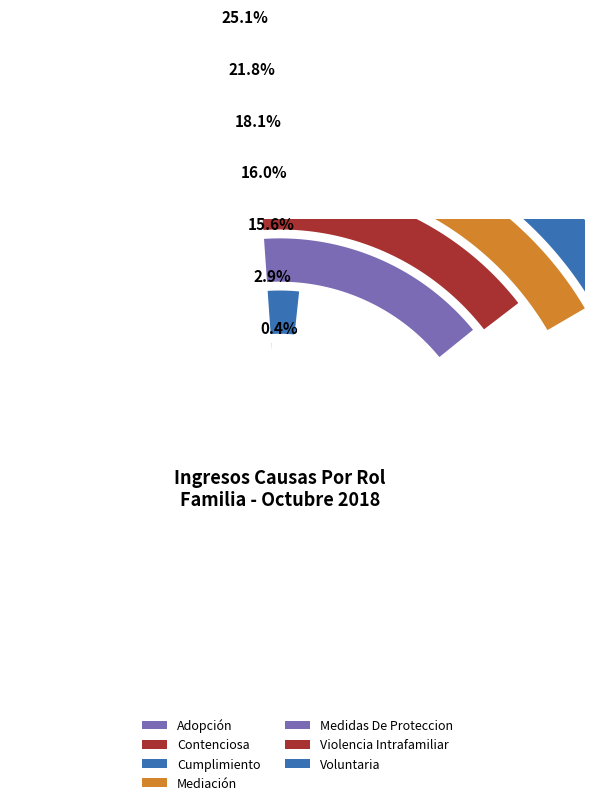

To the nearest percent, what is the difference between the largest and smallest slice percentages?

25%